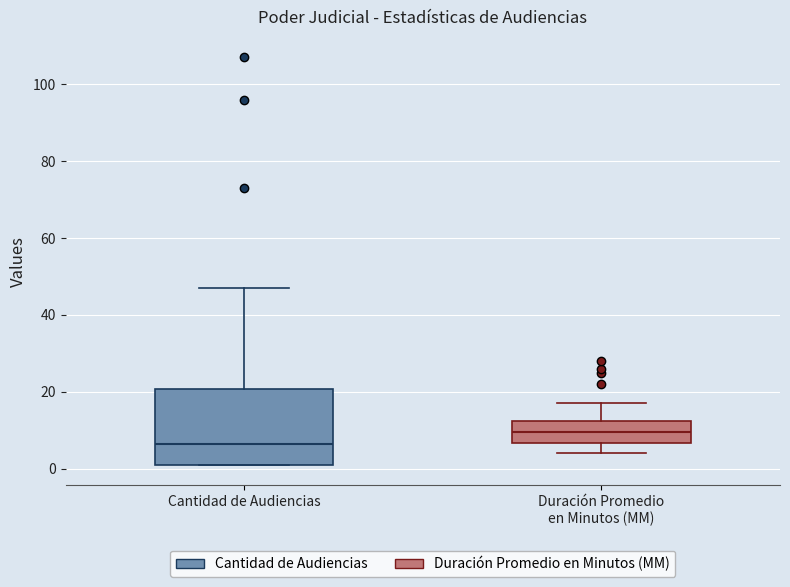

Which box's median line is the highest?

Duración Promedio en Minutos (MM)